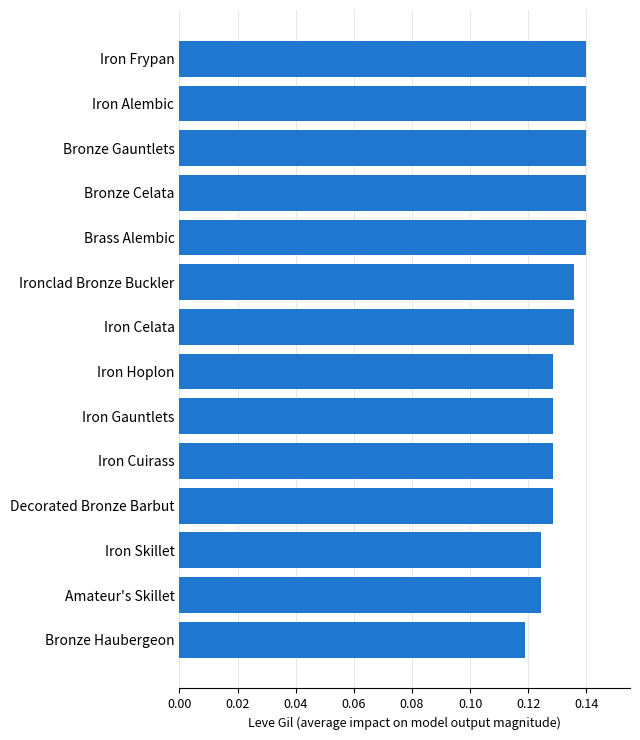

True or false: the data shows 0.0 at Decorated Bronze Barbut.

False